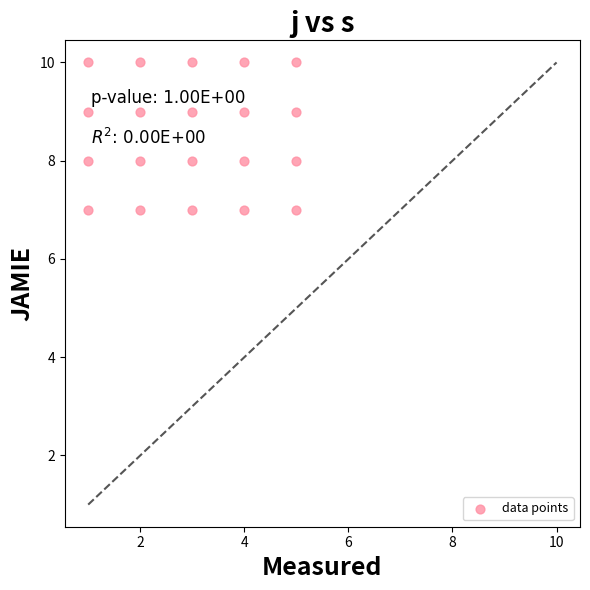

What is the range of Y values (max minus min)?

3